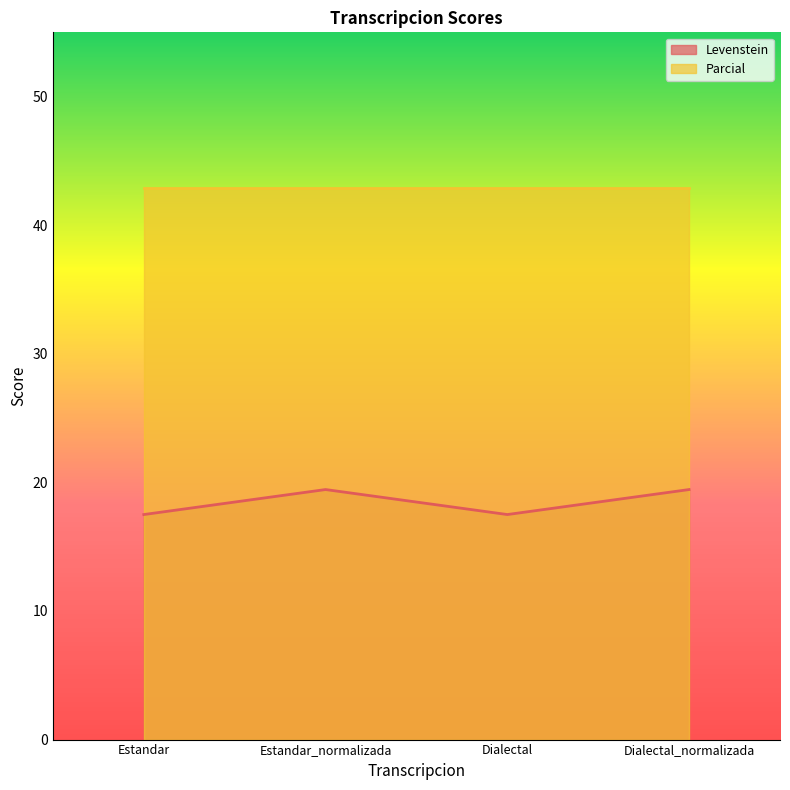

What is the minimum value shown in the chart?

17.5